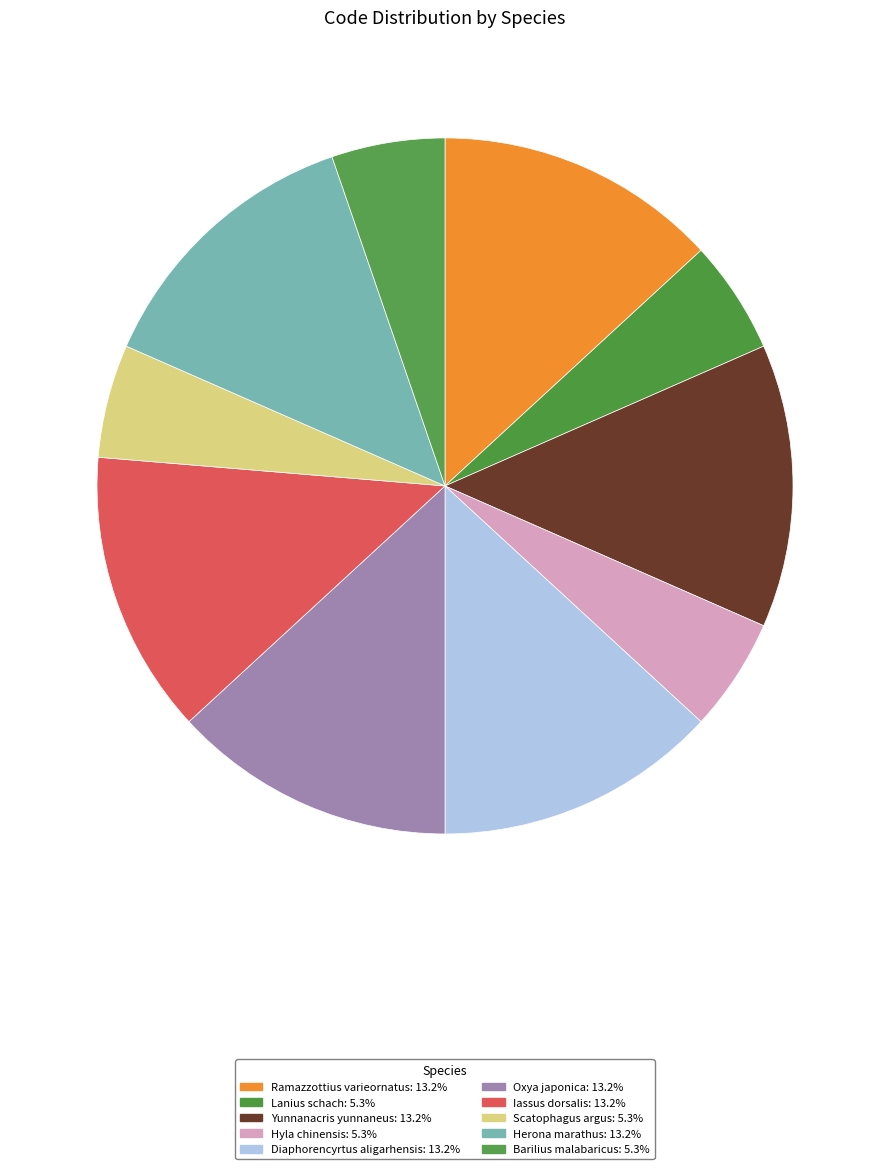

What is the change in value from Hyla chinensis to Iassus dorsalis?

+3